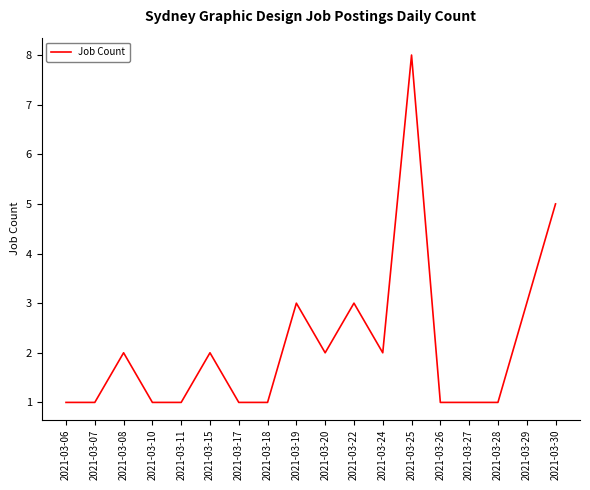

Reading left to right, what are all the values shown in this chart?

1	1	2	1	1	2	1	1	3	2	3	2	8	1	1	1	3	5